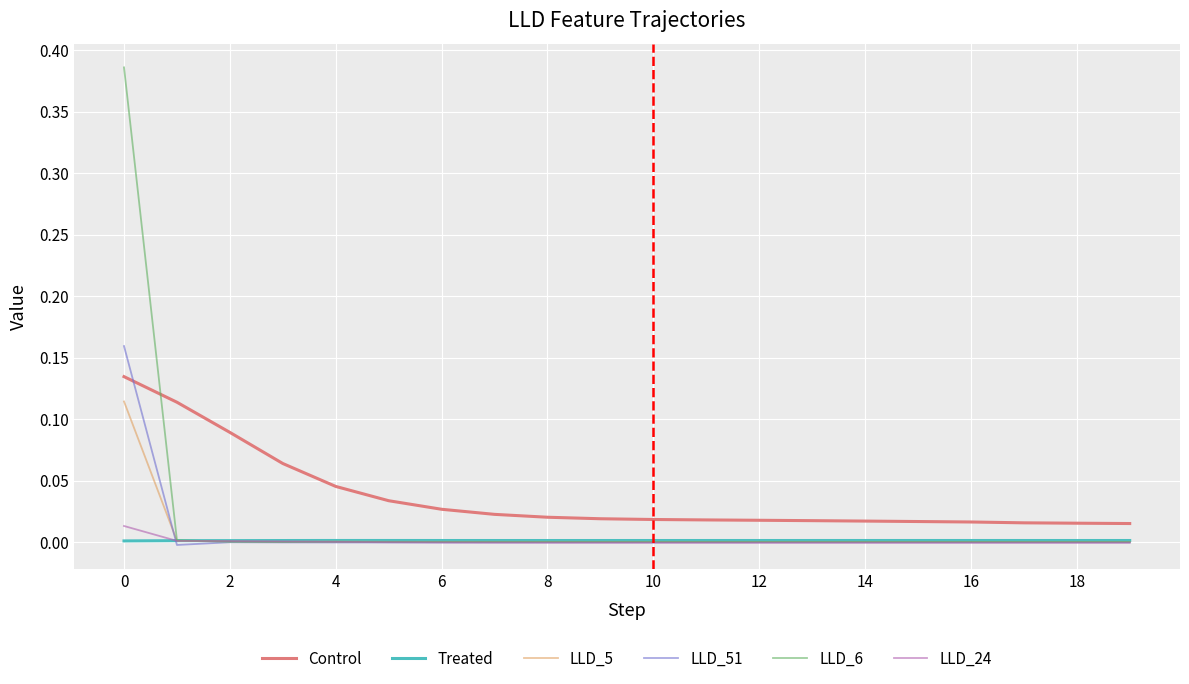

Which series has the widest spread of values?

LLD_6